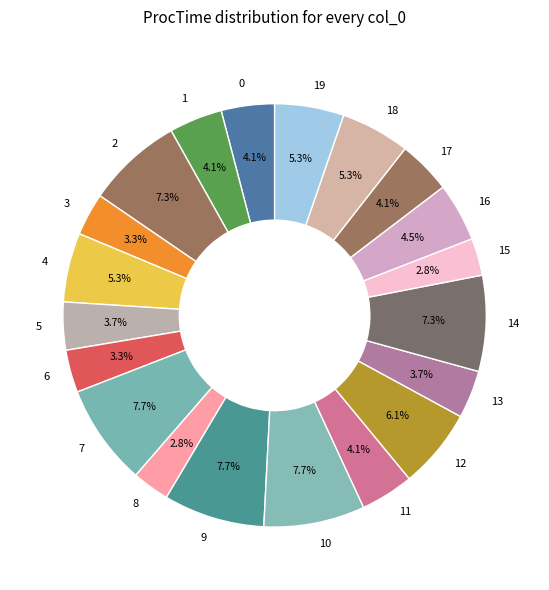

How many slices are in this pie chart?

20